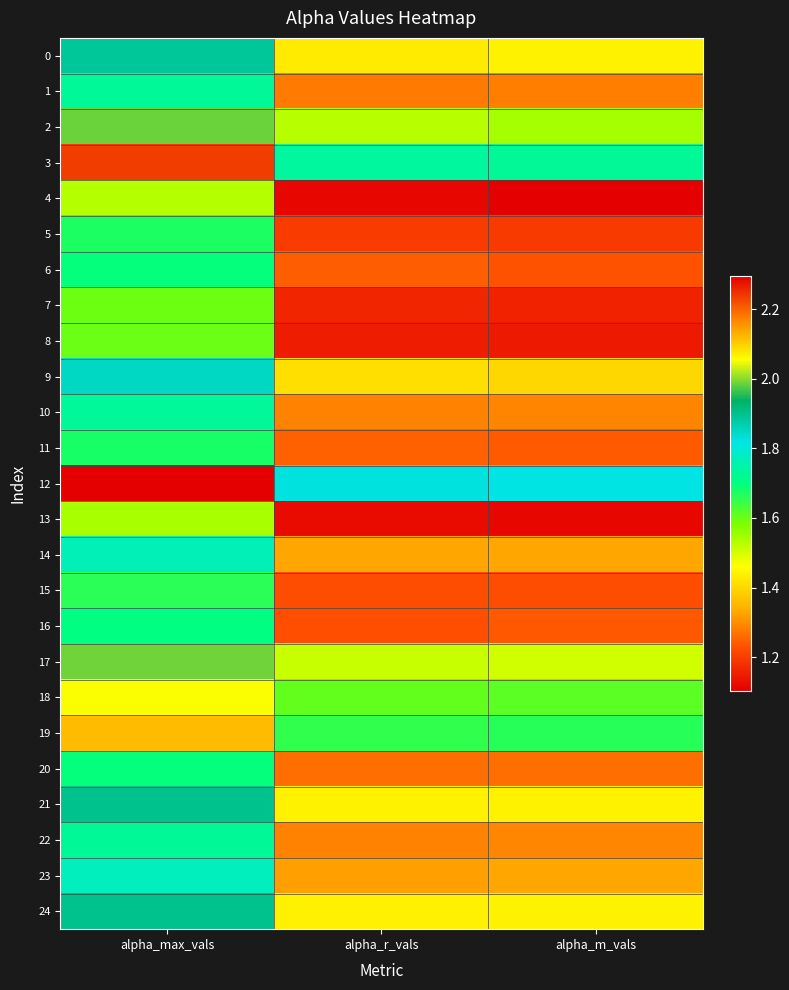

Which series has the largest total across all categories?

12